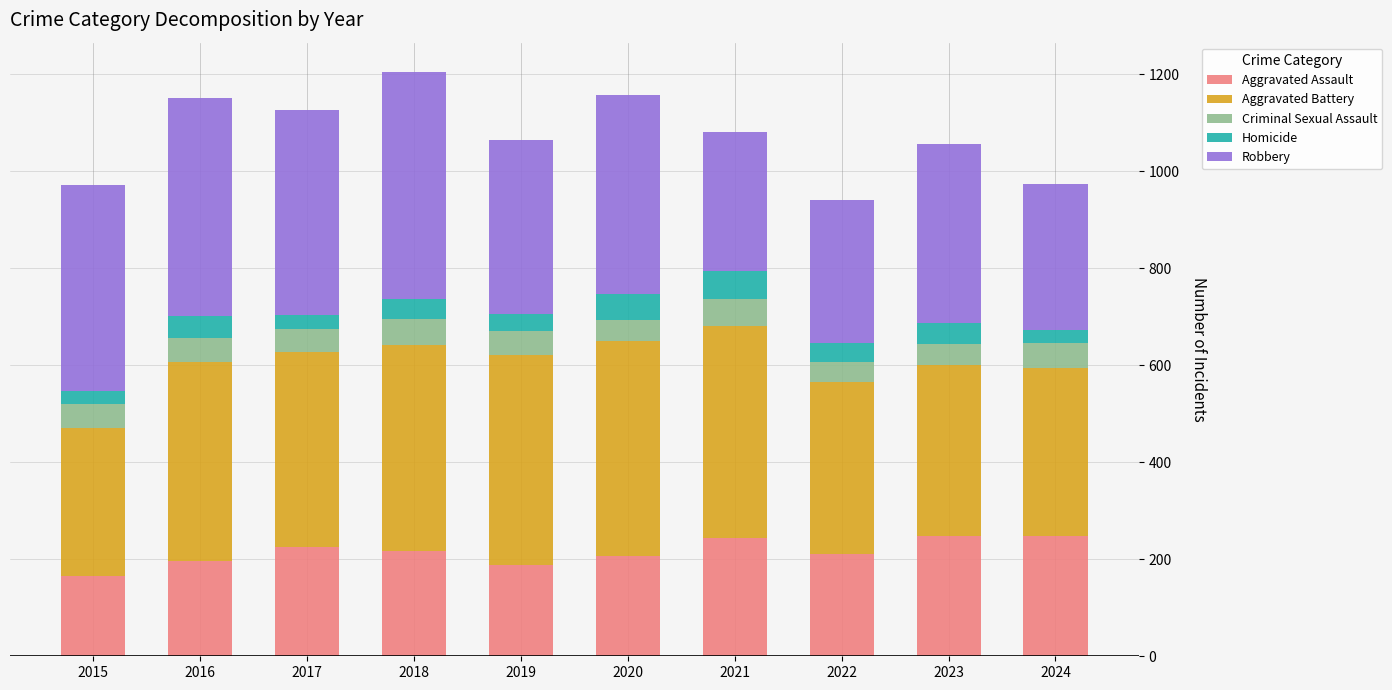

What is the total value across all series at 2015?

971